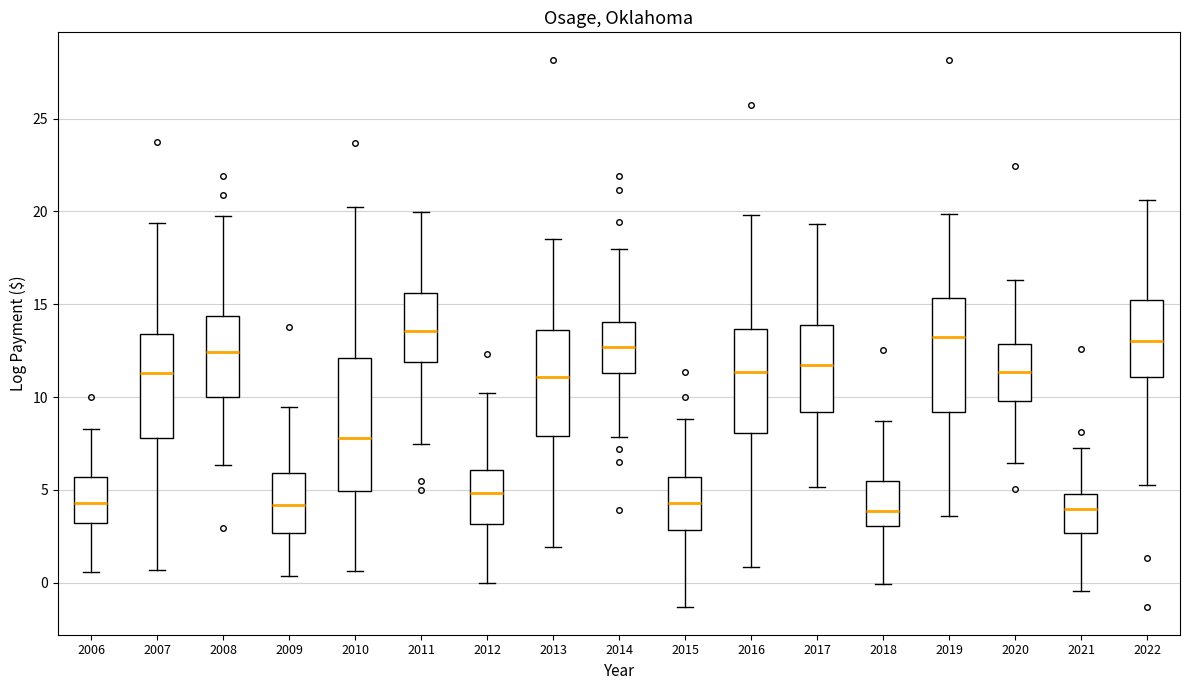

Reading left to right, read every box against the y-axis: the position of its median line, the range the box covers, and the ends of its whiskers. The values are not printed on the chart, so give them approximately, as read against the axis.

2006: median 4.5, box 3.0 to 5.5, whiskers 0.5 to 8.5
2007: median 11.5, box 8.0 to 13.5, whiskers 0.5 to 19.5
2008: median 12.5, box 10.0 to 14.5, whiskers 6.5 to 19.5
2009: median 4.0, box 2.5 to 6.0, whiskers 0.5 to 9.5
2010: median 8.0, box 5.0 to 12.0, whiskers 0.5 to 20.0
2011: median 13.5, box 12.0 to 15.5, whiskers 7.5 to 20.0
2012: median 5.0, box 3.0 to 6.0, whiskers 0.0 to 10.0
2013: median 11.0, box 8.0 to 13.5, whiskers 2.0 to 18.5
2014: median 12.5, box 11.5 to 14.0, whiskers 8.0 to 18.0
2015: median 4.5, box 3.0 to 5.5, whiskers -1.5 to 9.0
2016: median 11.5, box 8.0 to 13.5, whiskers 1.0 to 20.0
2017: median 11.5, box 9.0 to 14.0, whiskers 5.0 to 19.5
2018: median 4.0, box 3.0 to 5.5, whiskers 0.0 to 8.5
2019: median 13.0, box 9.0 to 15.5, whiskers 3.5 to 20.0
2020: median 11.5, box 10.0 to 13.0, whiskers 6.5 to 16.5
2021: median 4.0, box 2.5 to 5.0, whiskers -0.5 to 7.0
2022: median 13.0, box 11.0 to 15.0, whiskers 5.0 to 20.5